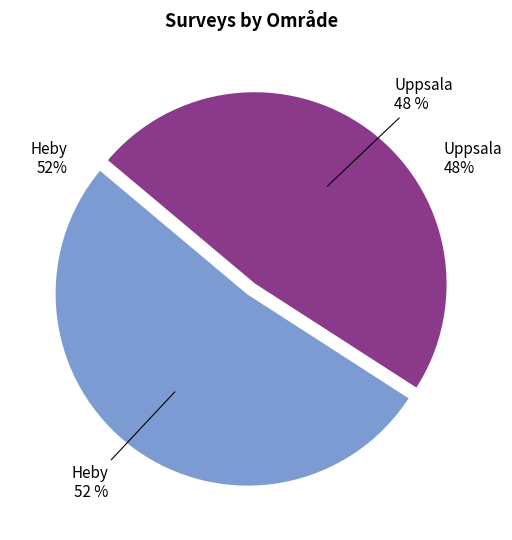

The Uppsala slice represents 41% of the pie. True or false?

False